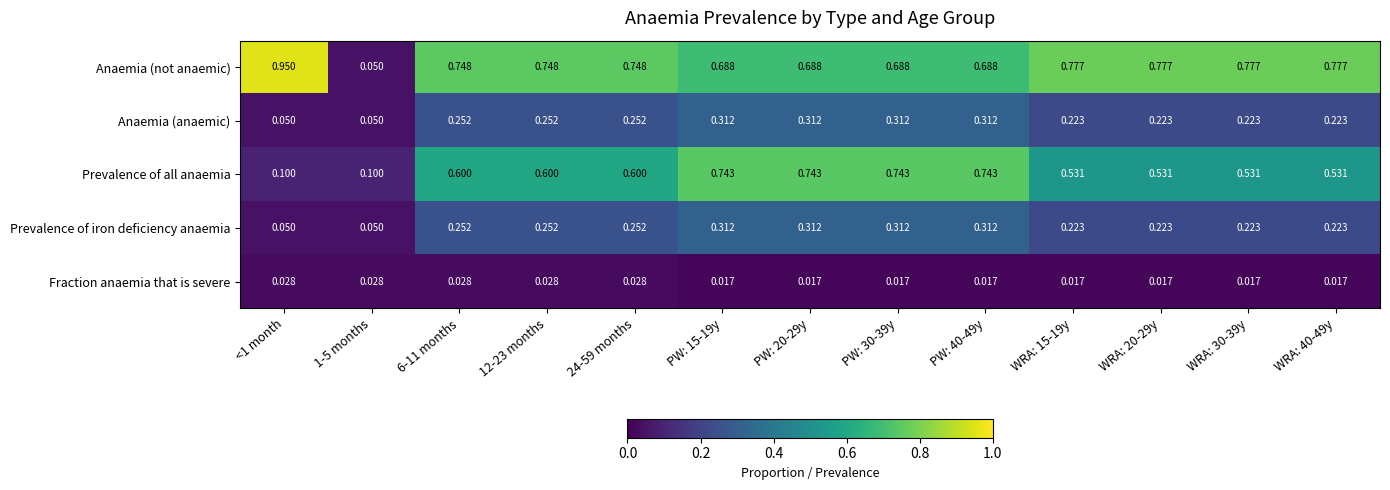

How many categories are shown in the chart?

13